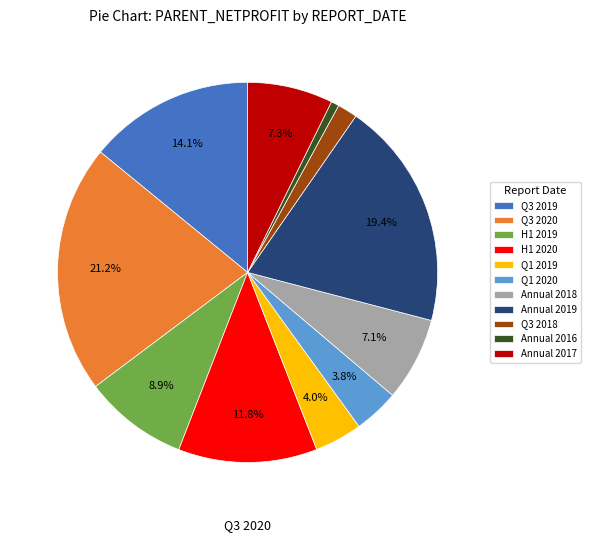

Is there any slice that represents more than half of the pie?

No